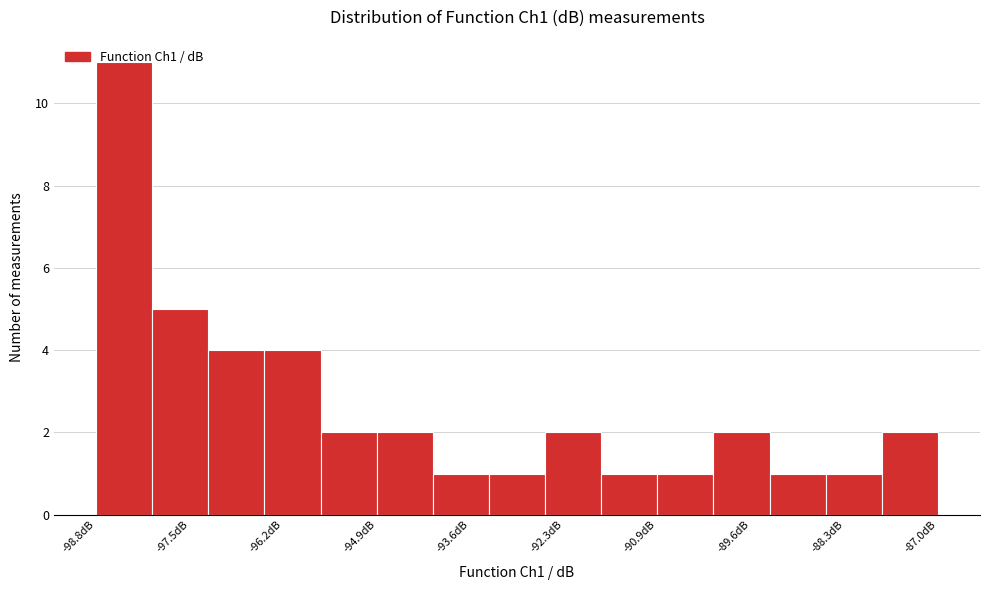

Around what value on the x-axis is the tallest bar? Give the approximate position of its centre, as read against the axis.

-98.4